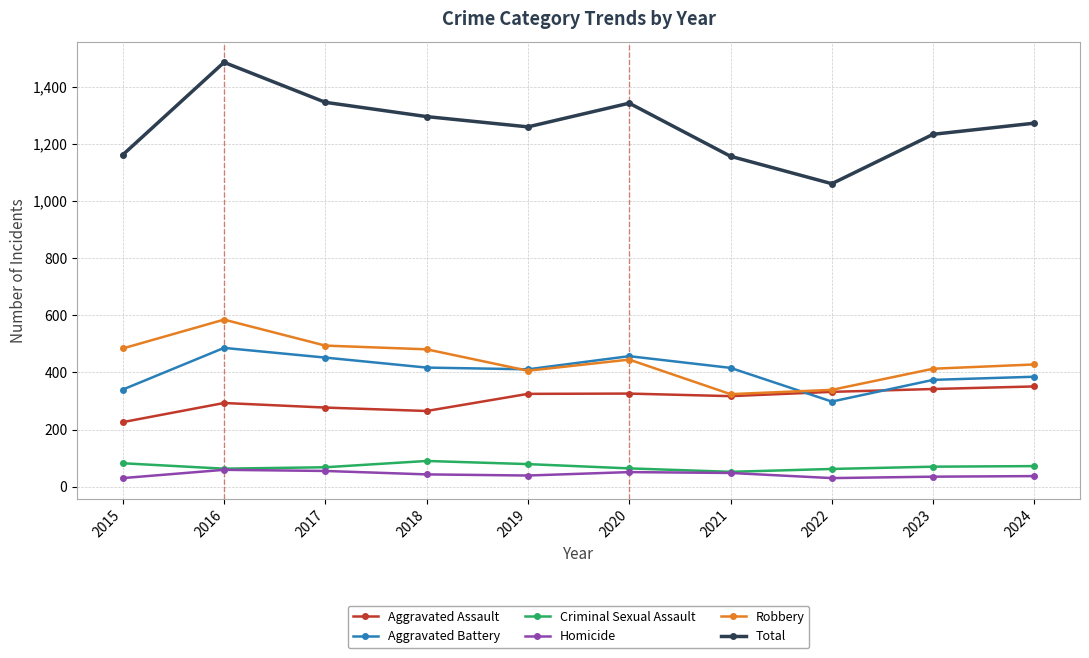

What is the minimum value for Aggravated Battery?

298